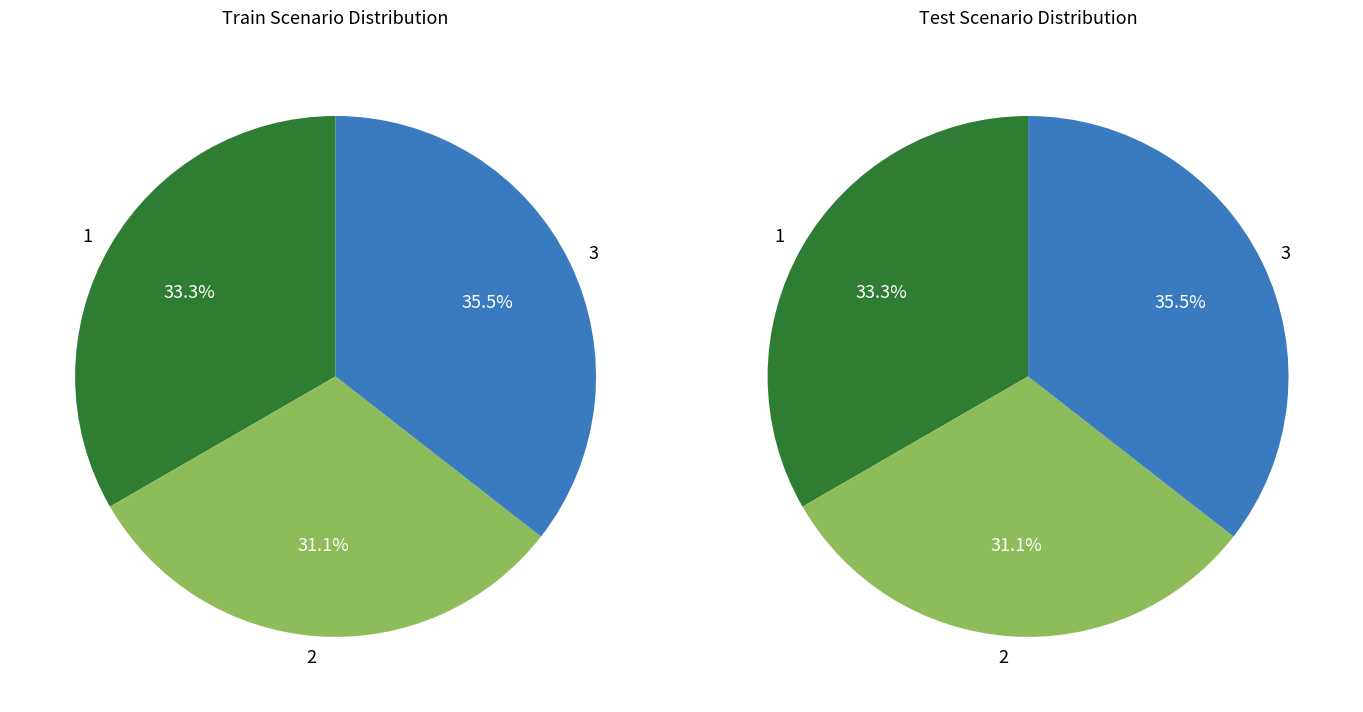

How many slices are in this pie chart?

3